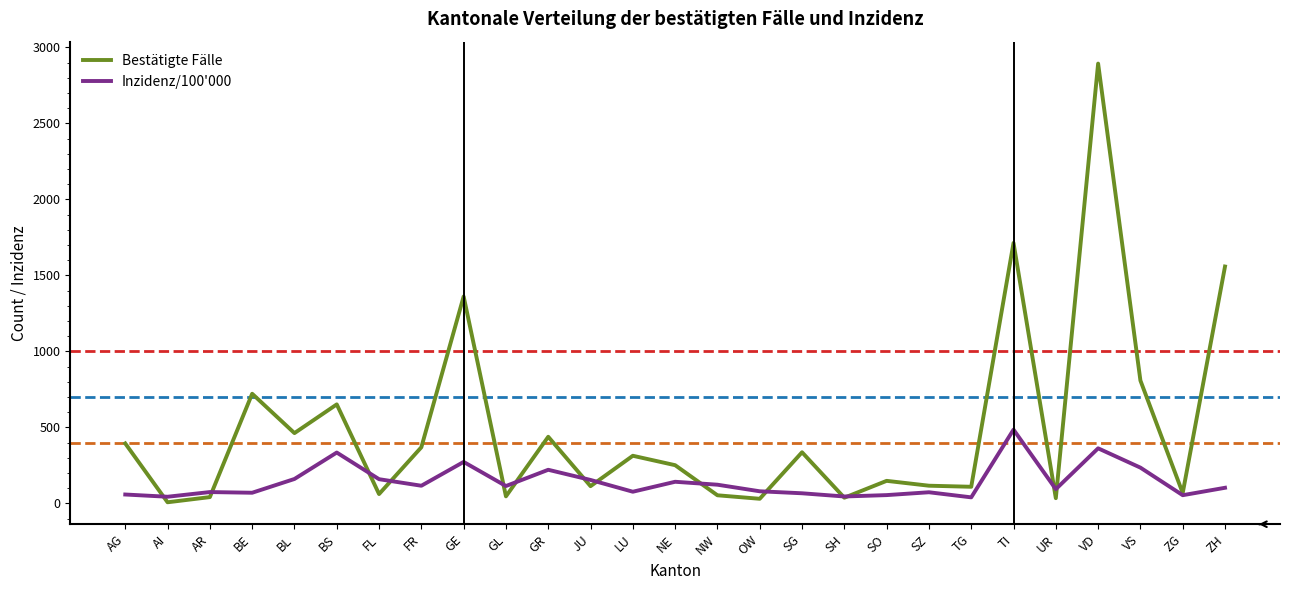

True or false: Inzidenz/100'000 has more than 1 points higher than both neighbors.

True